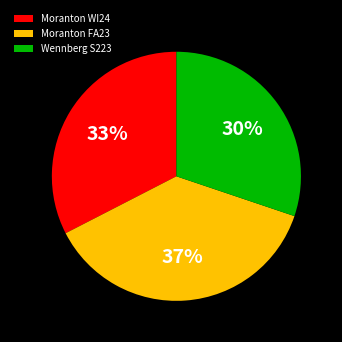

Is the sum of Wennberg S223 and Moranton FA23 greater than half?

Yes